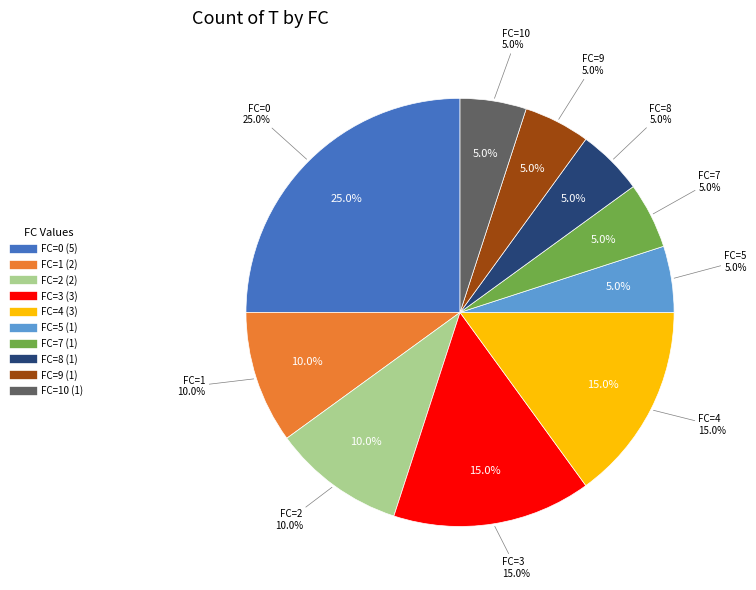

True or false: 4 accounts for 2% of the total.

False